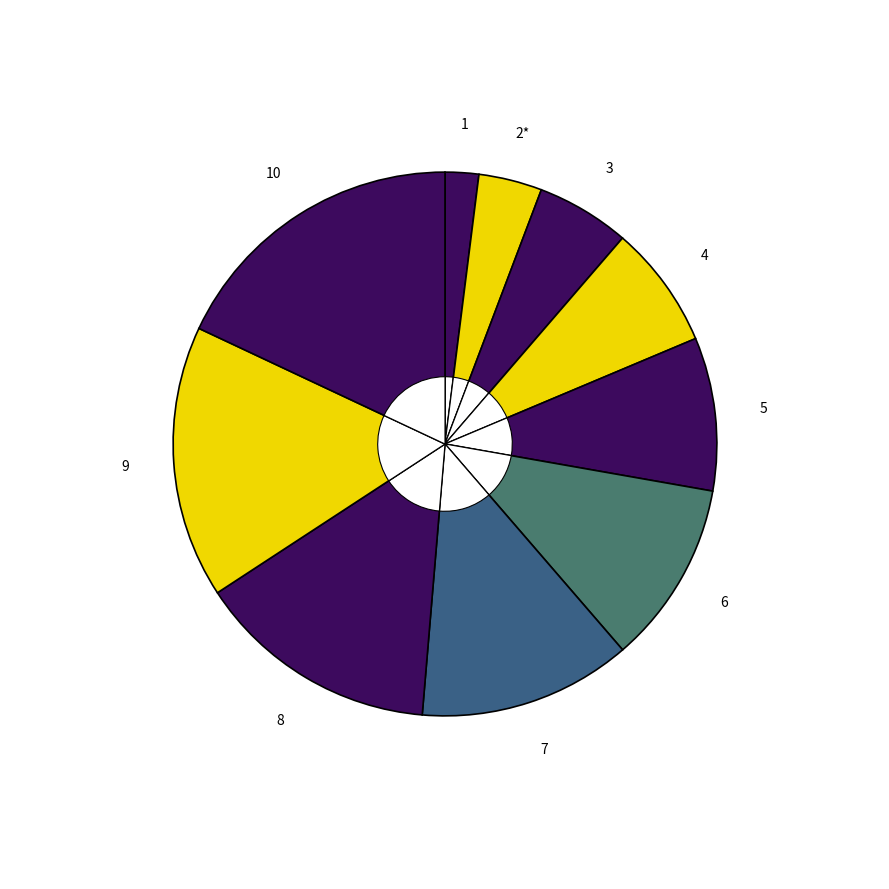

Which category has the biggest portion of the pie?

10